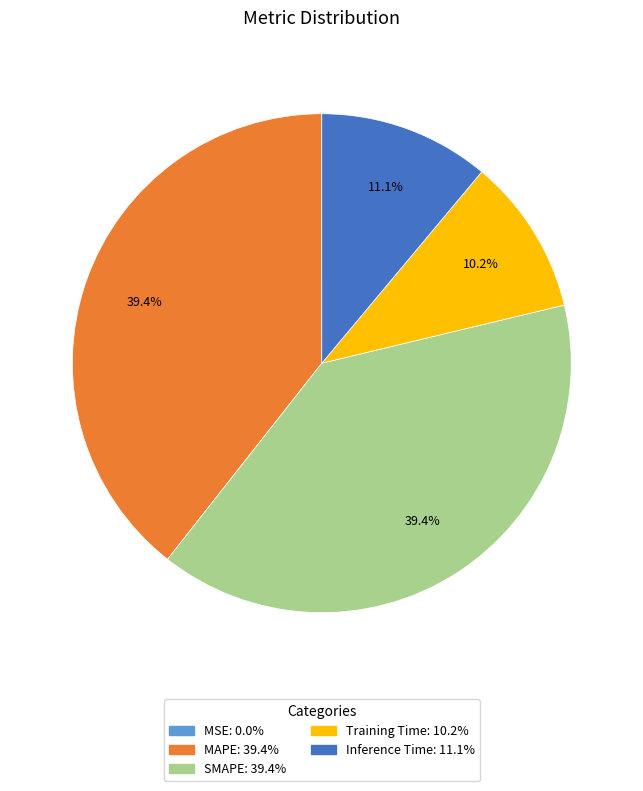

Is MAPE the majority of the pie?

No